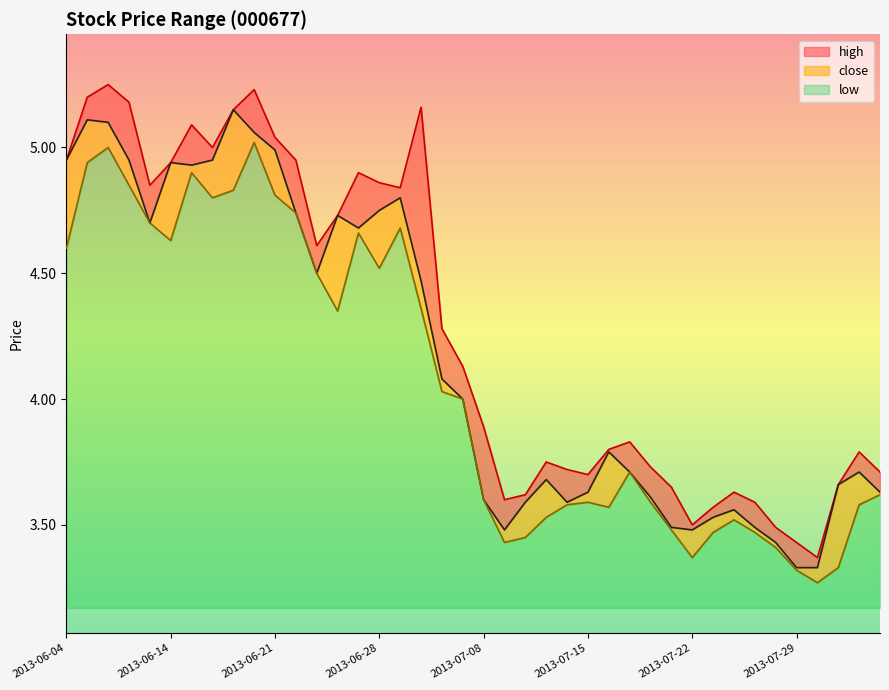

What is the total value across all series at 2013-06-13?

14.2